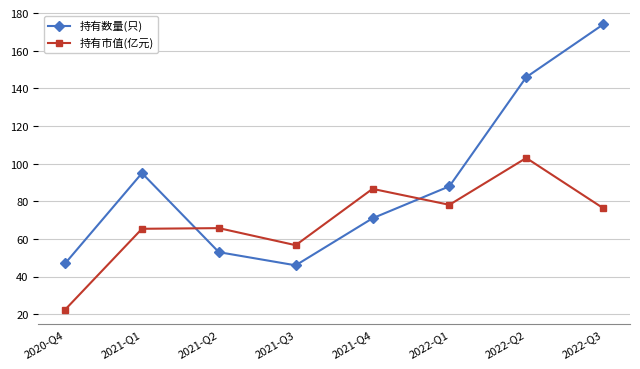

What value does the 持有市值(亿元) series have at 2022-Q2?

103.1